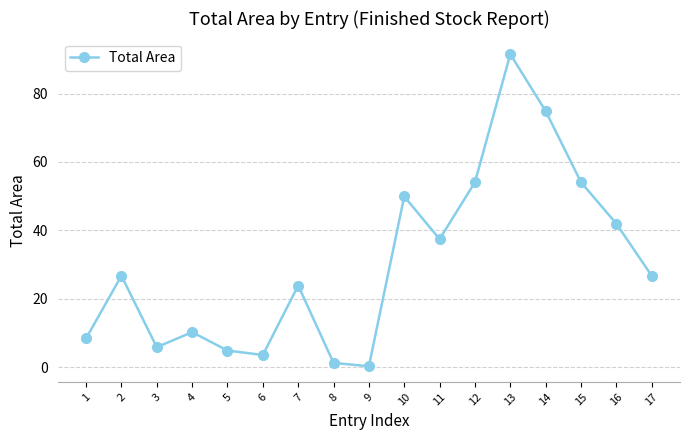

Does the chart display data point markers on the line(s)?

Yes